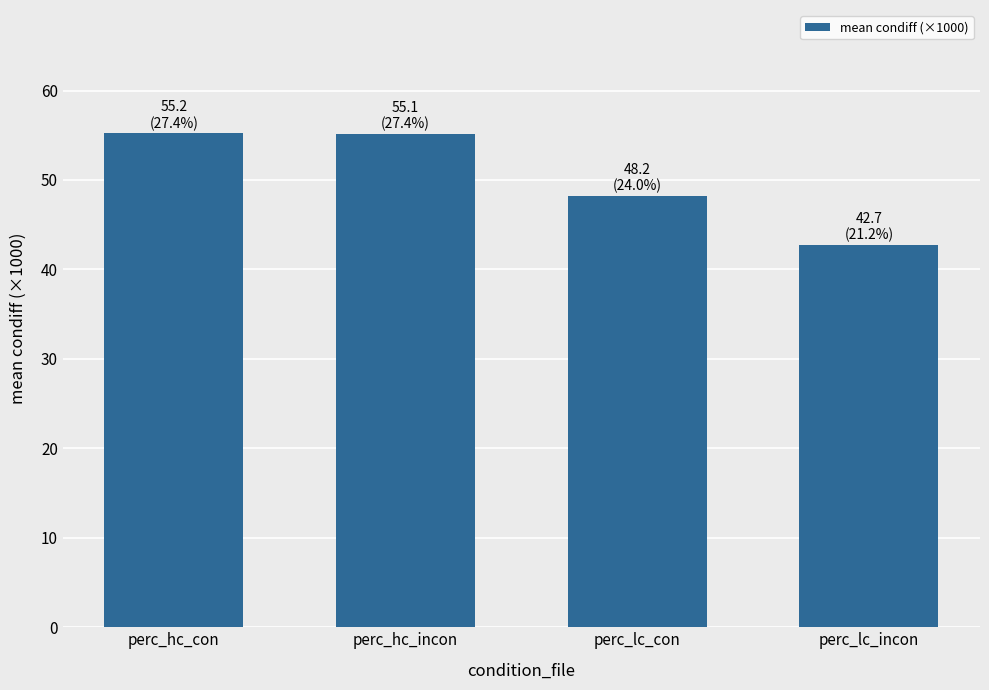

Approximately how many times larger is the value at perc_hc_con compared to perc_hc_incon?

1.0